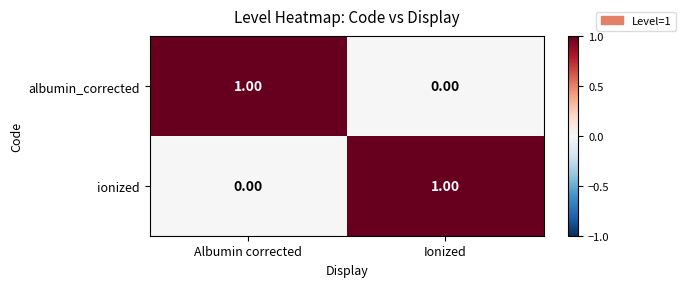

Where is ionized nearest to the value 0?

Albumin corrected